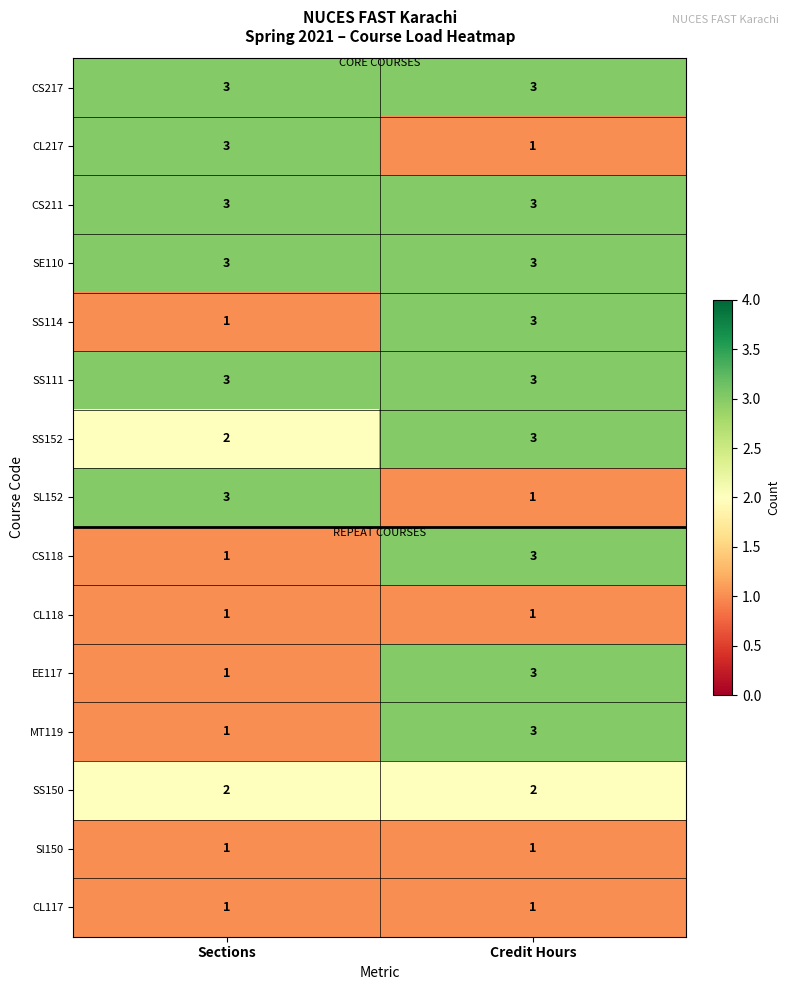

What is the maximum value shown in the chart?

3